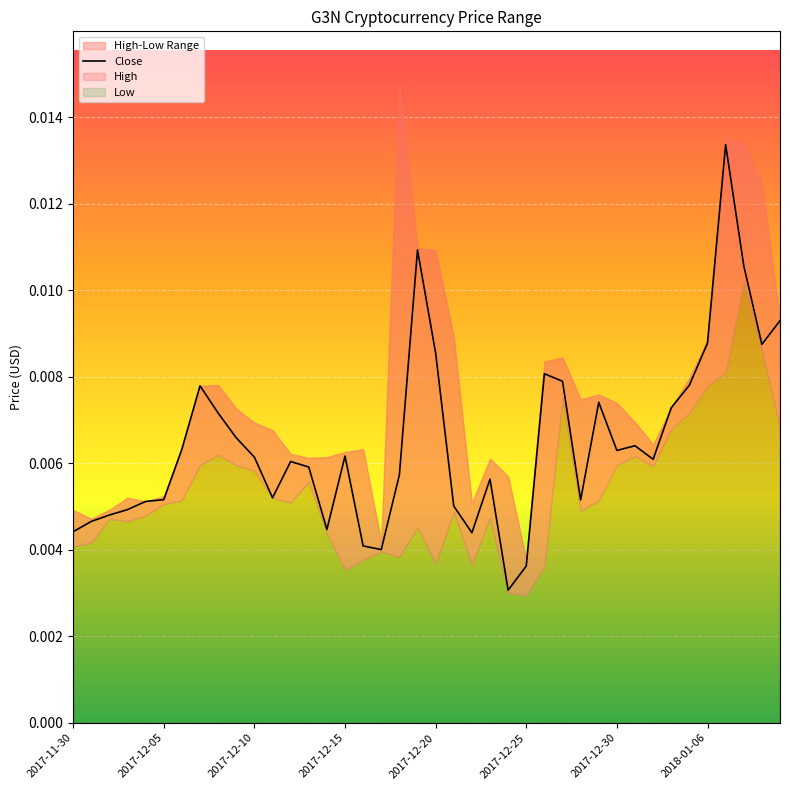

How many lines are shown in the chart?

1